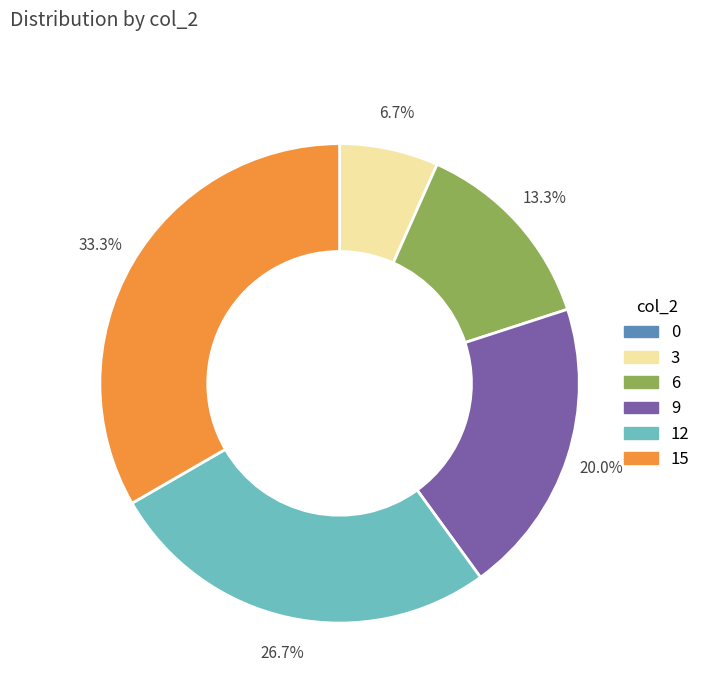

What is the largest slice in the pie chart?

15